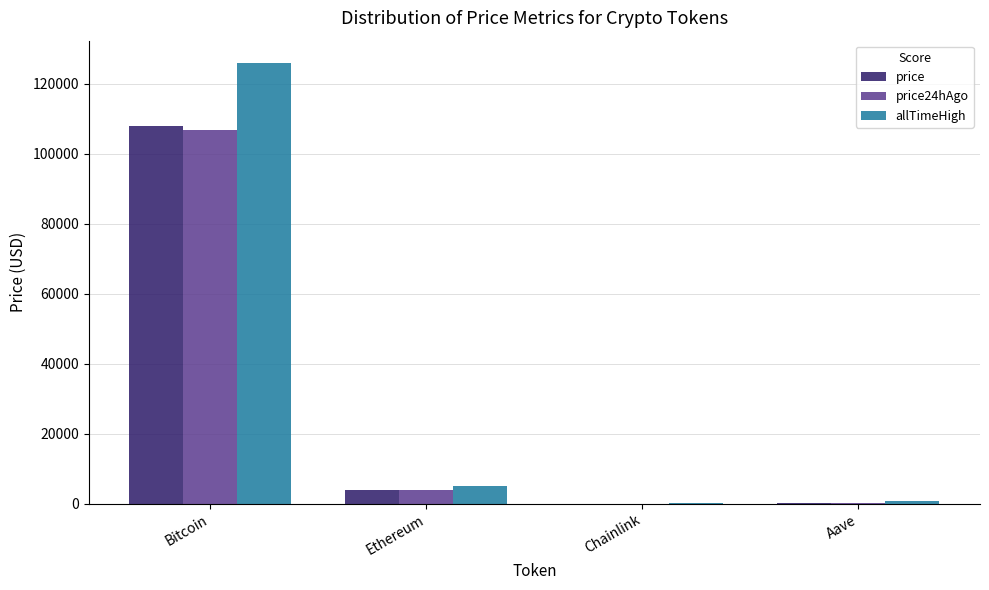

What is the maximum value shown in the chart?

126080.0